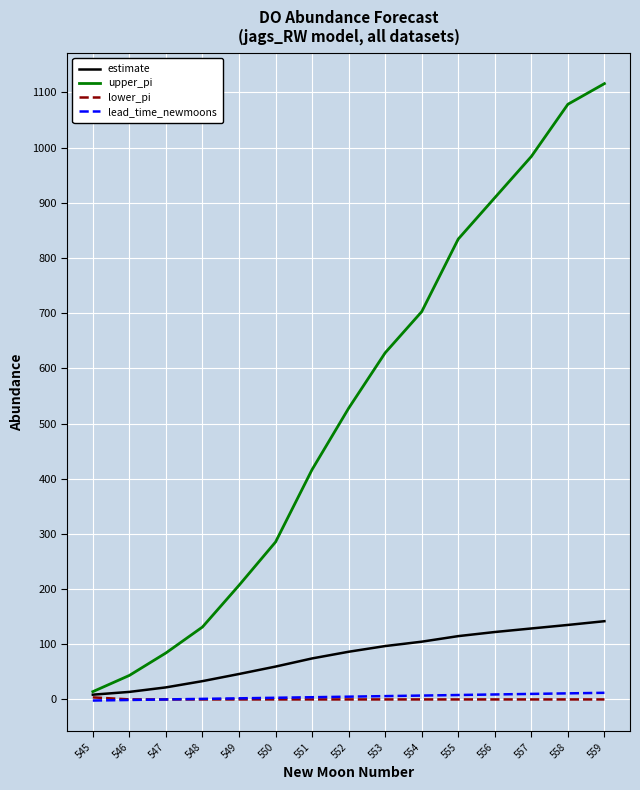

Does the chart have visible grid lines?

Yes